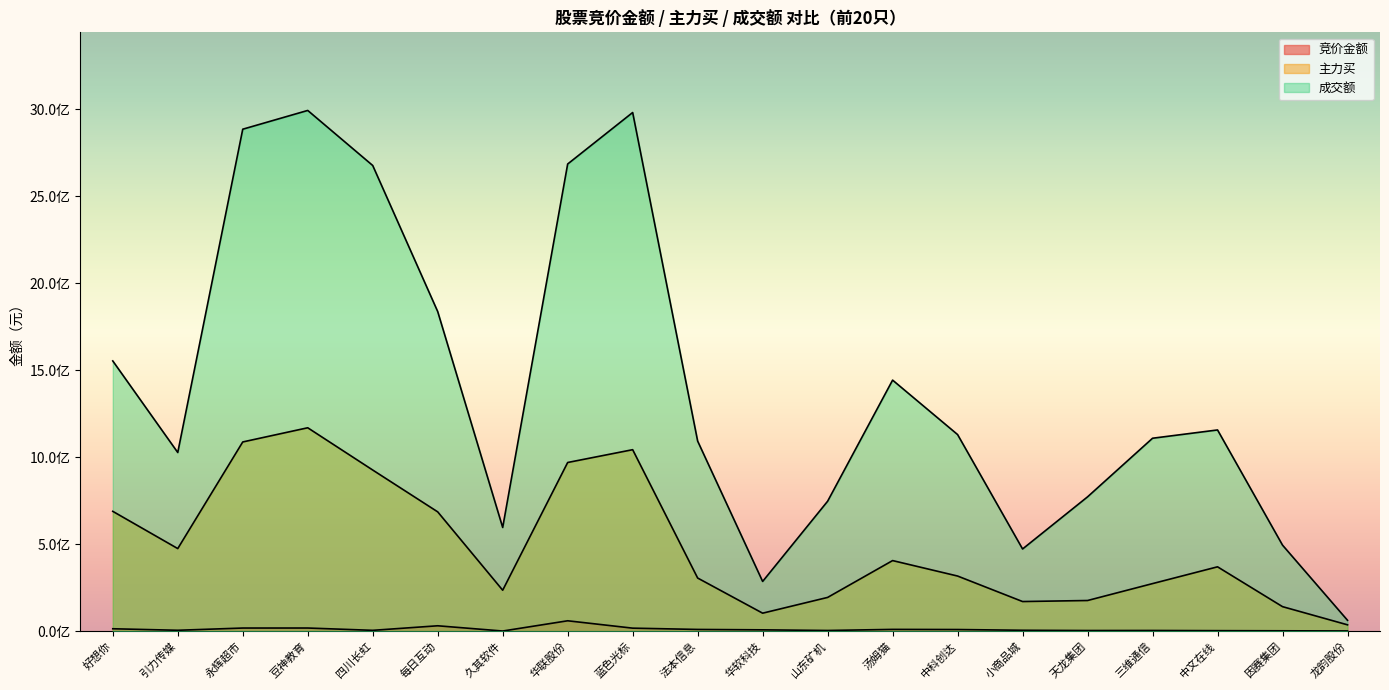

How many lines are shown in the chart?

3